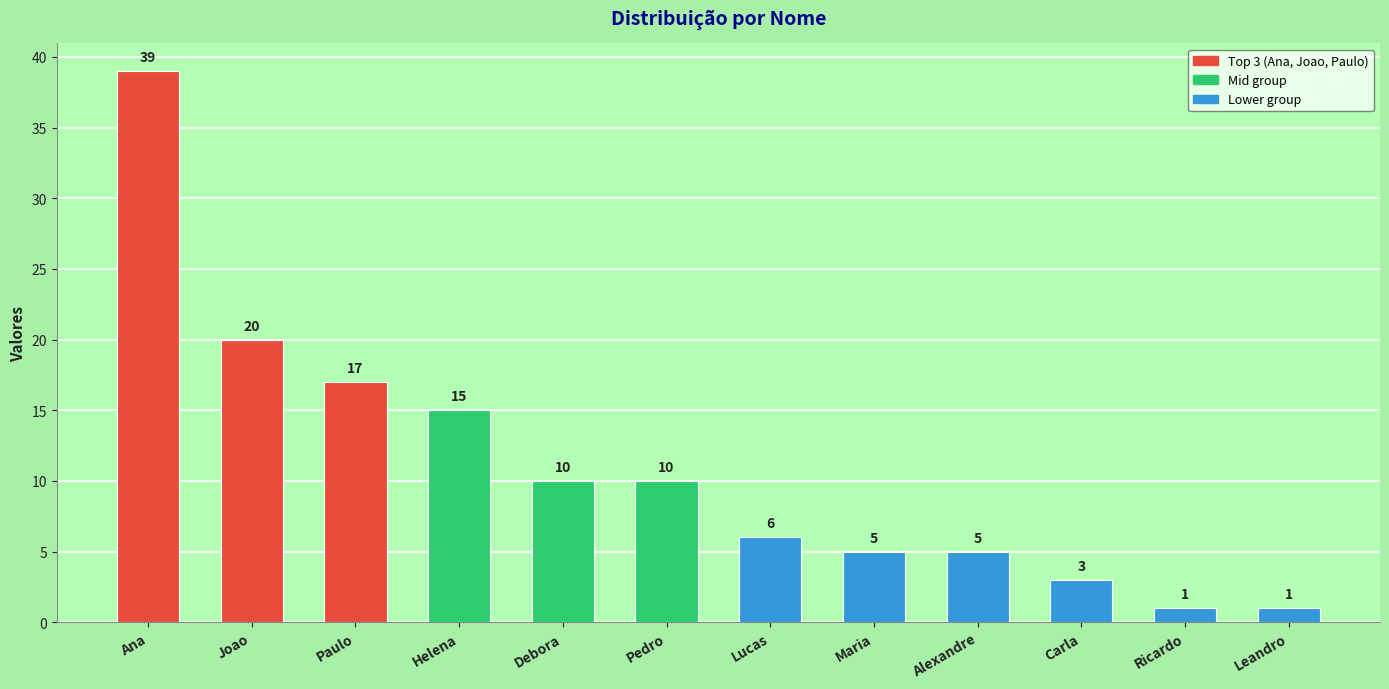

How many series are shown in this chart?

1